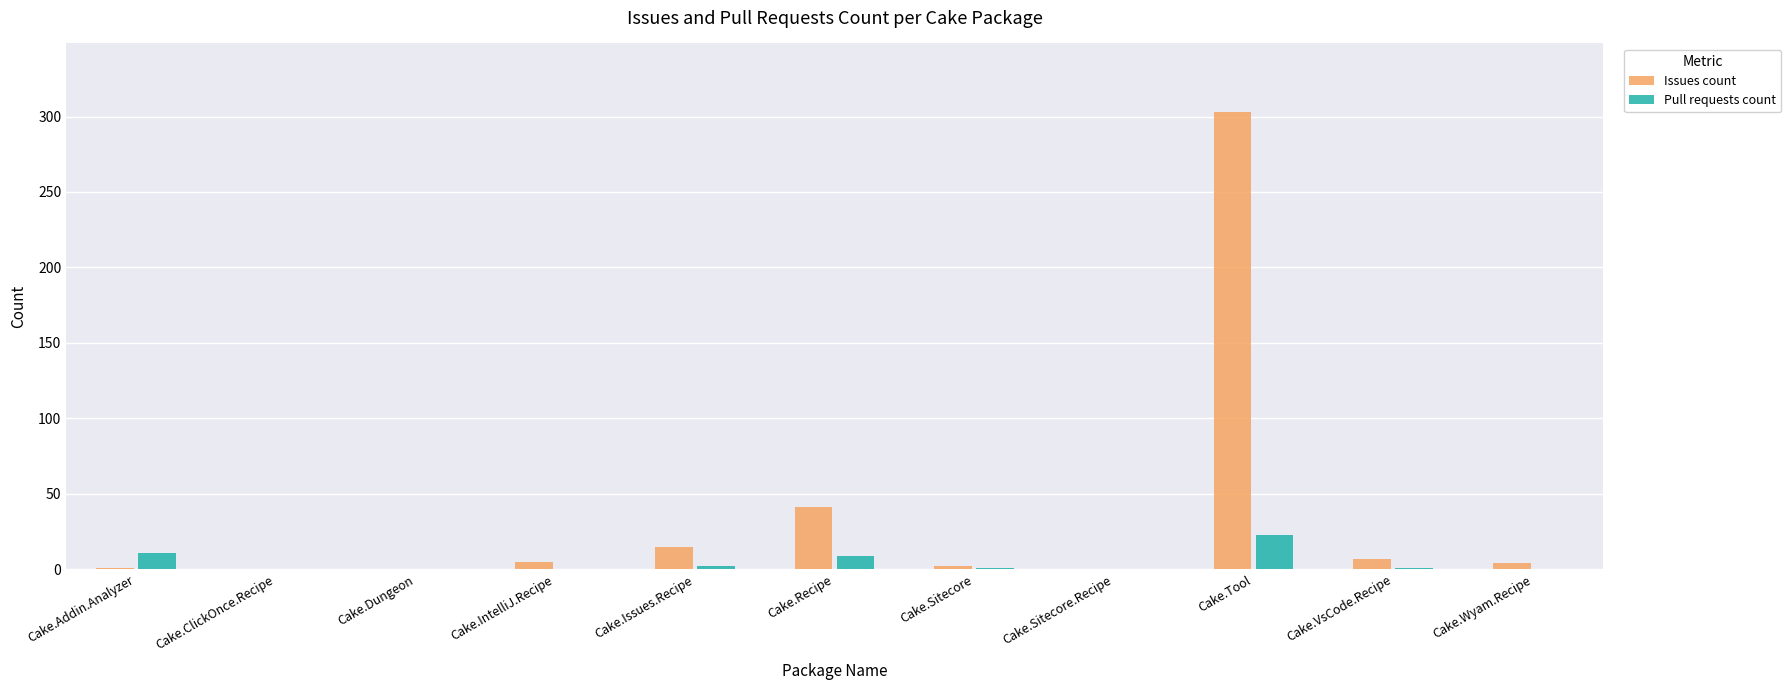

The value of Pull requests count at Cake.Wyam.Recipe is 0. True or false?

True